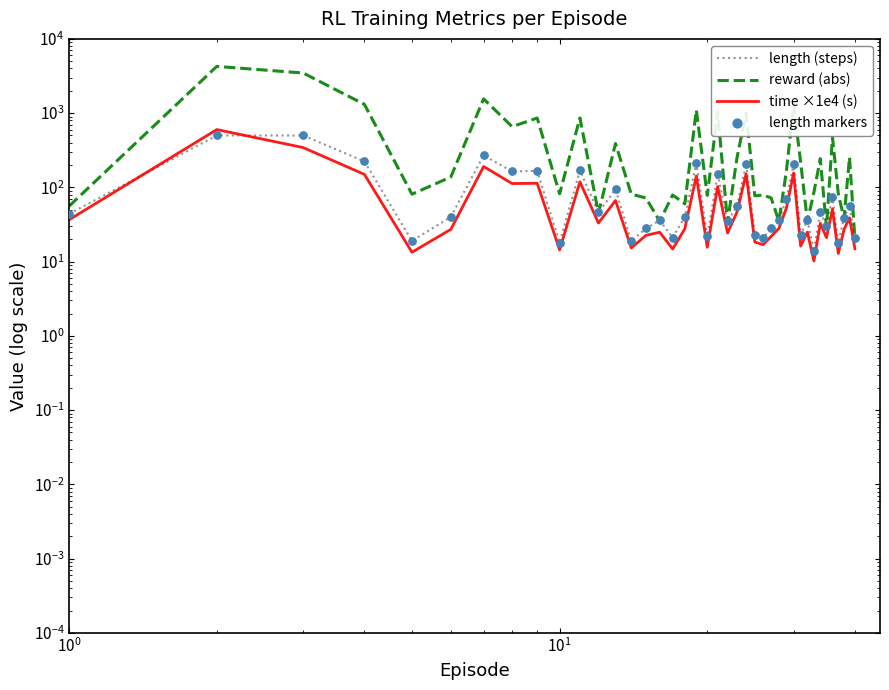

Which series contains the lowest Y value?

time ×1e4 (s)